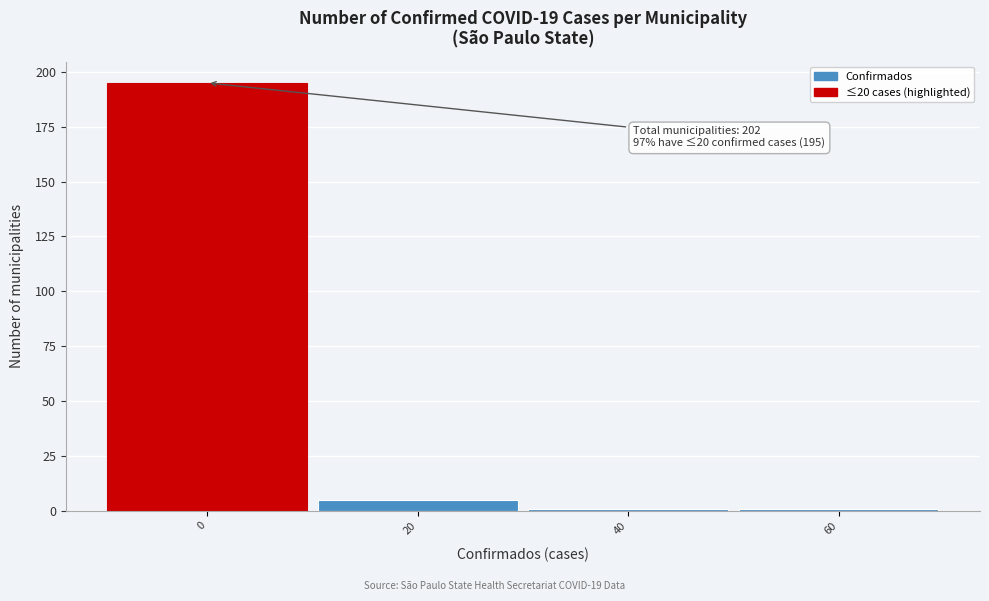

Reading right to left, list all the values displayed in this chart.

60=1	40=1	20=5	0=195